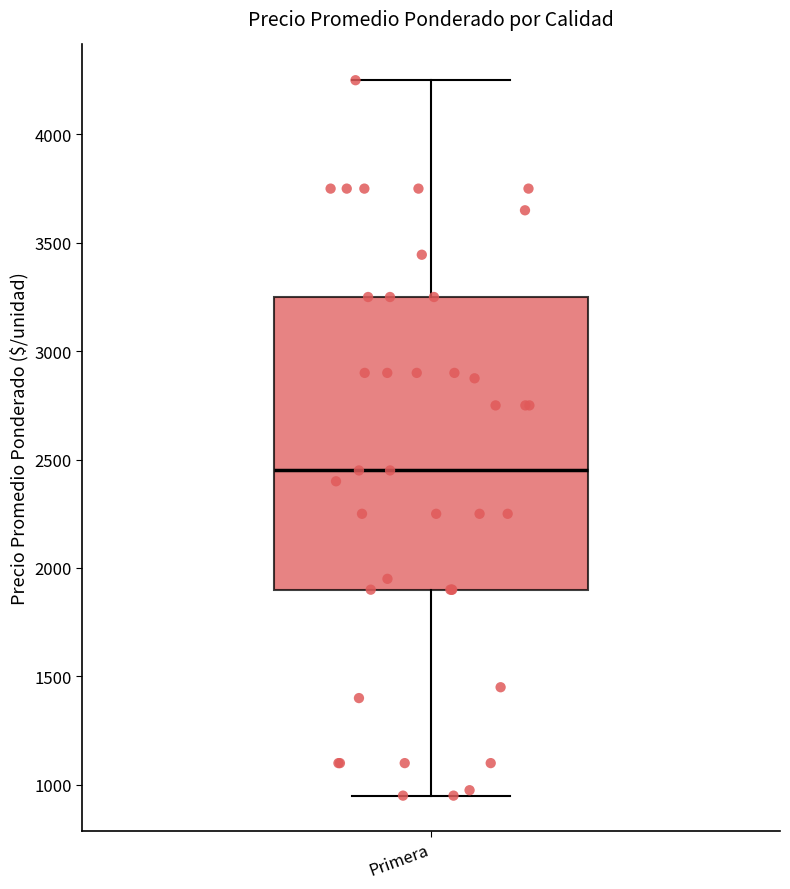

Where does the median line of the box for Primera sit on the y-axis? The values are not printed on the chart, so give them approximately, as read against the axis.

2450